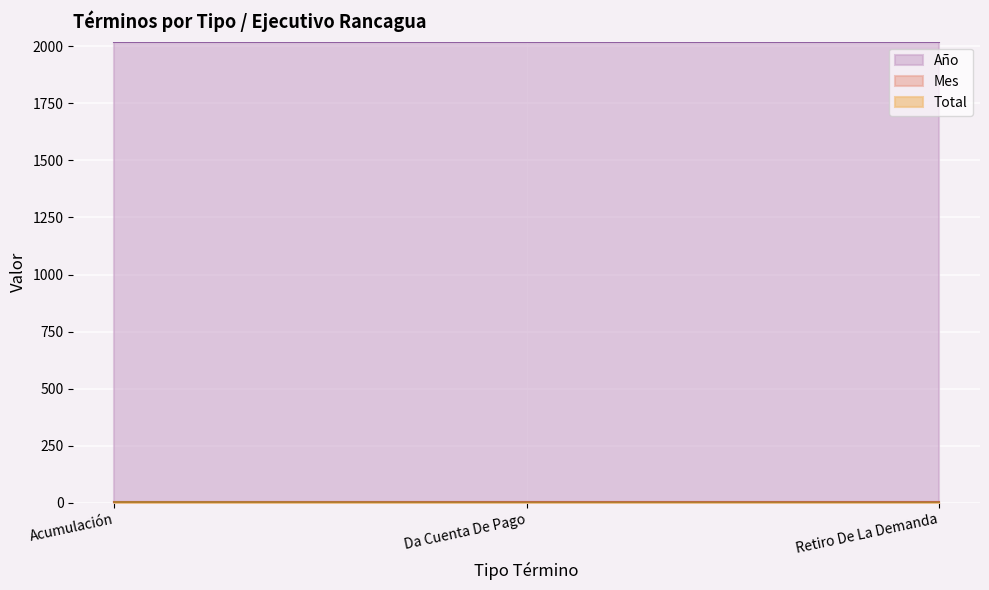

Which has a higher value, Da Cuenta De Pago or Acumulación?

Da Cuenta De Pago